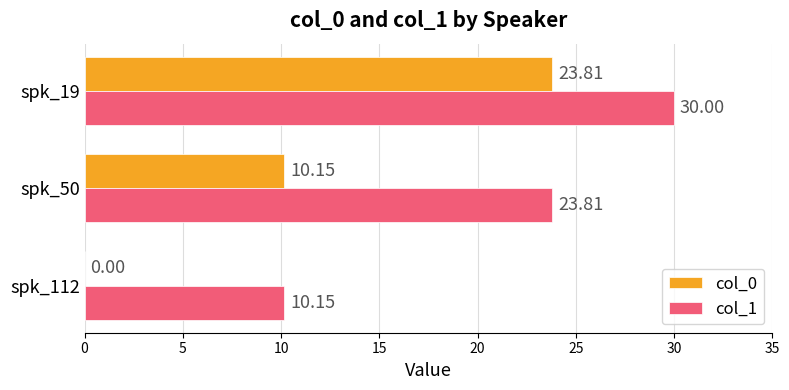

Which series has the largest total across all categories?

col_1